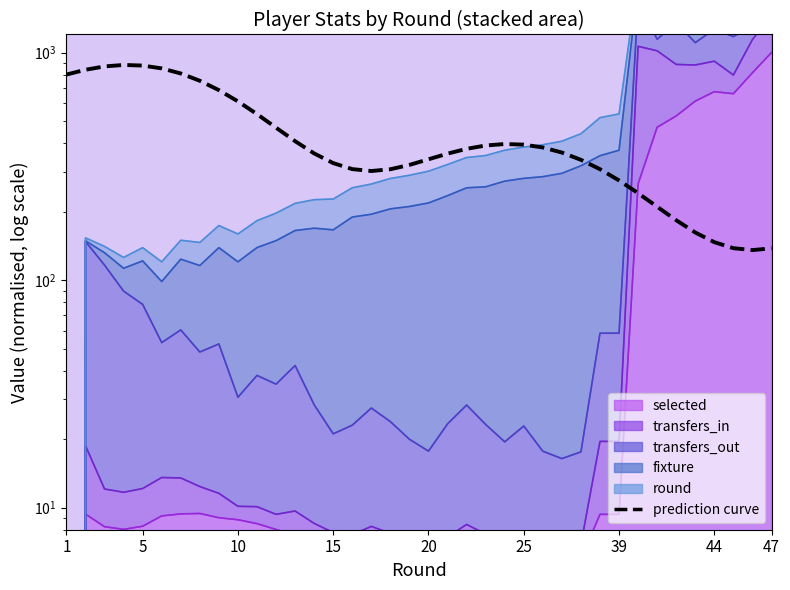

What is the difference between the values at 12 and 20?

48.3